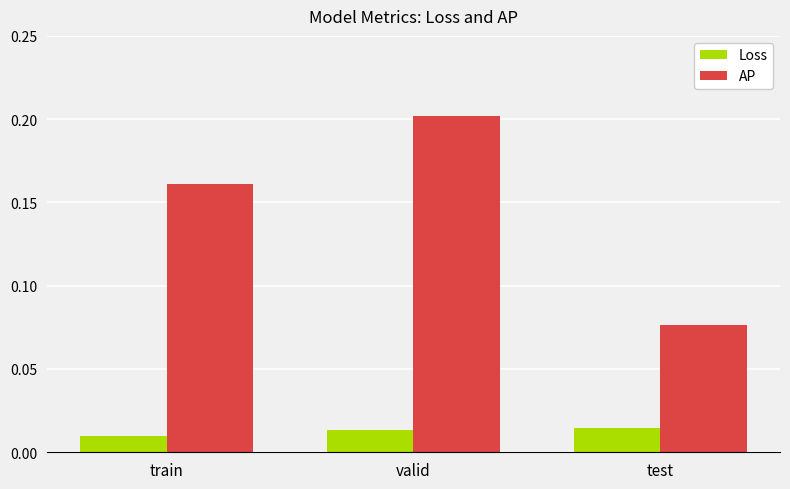

At which label does AP reach its minimum?

test